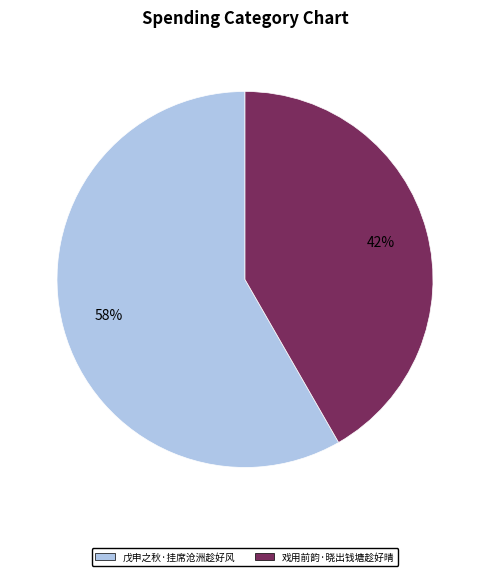

How many segments does this pie chart have?

2